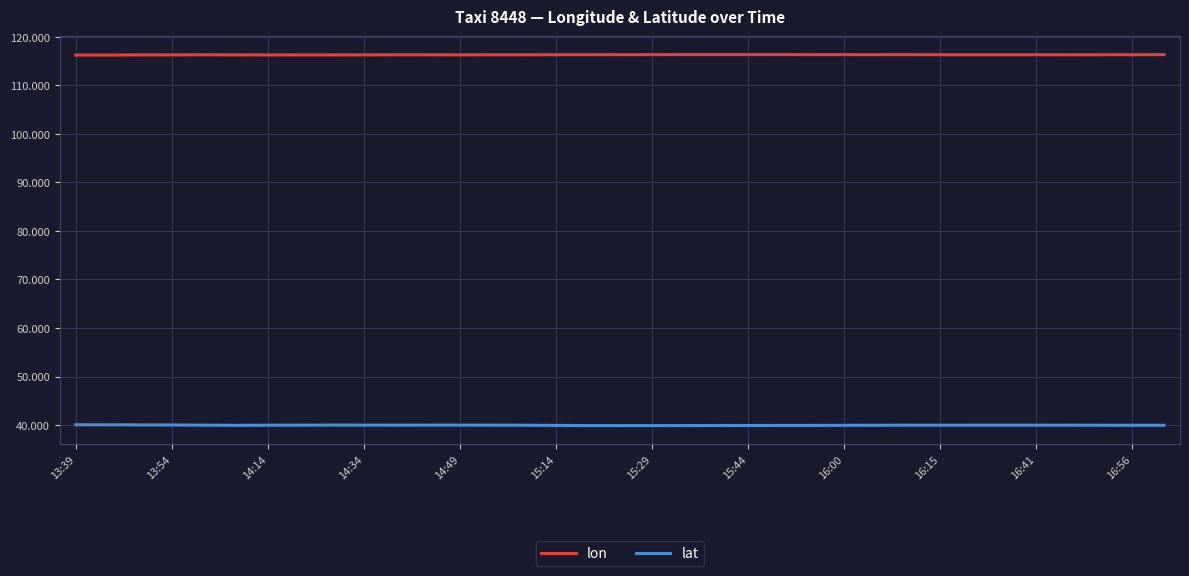

True or false: lon and lat intersect in this chart.

False